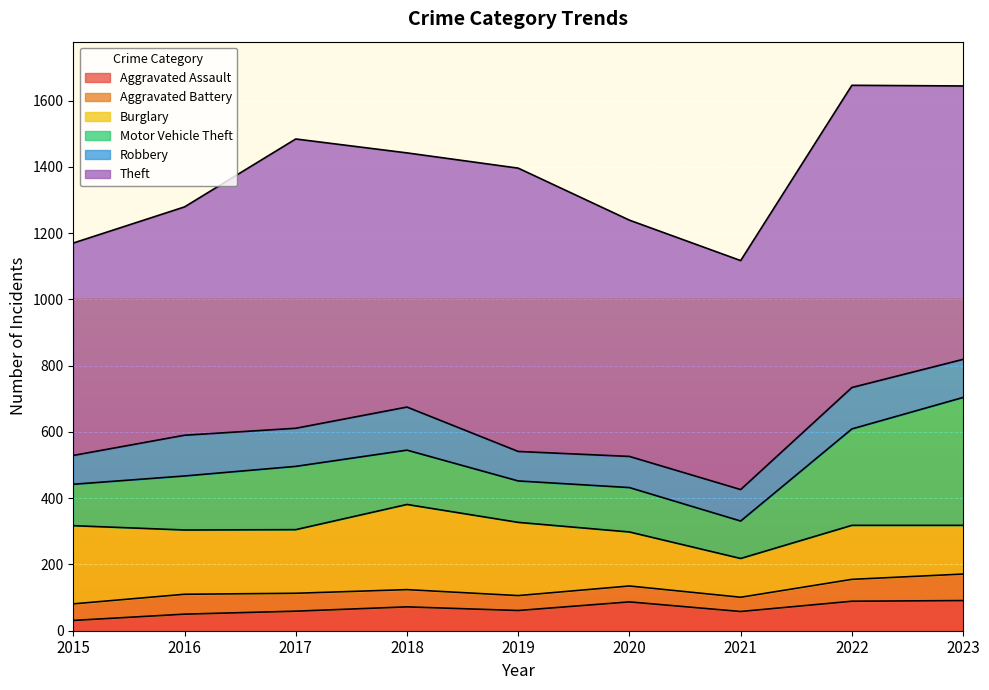

What value does the Theft series have at 2021, to the nearest 5?

690